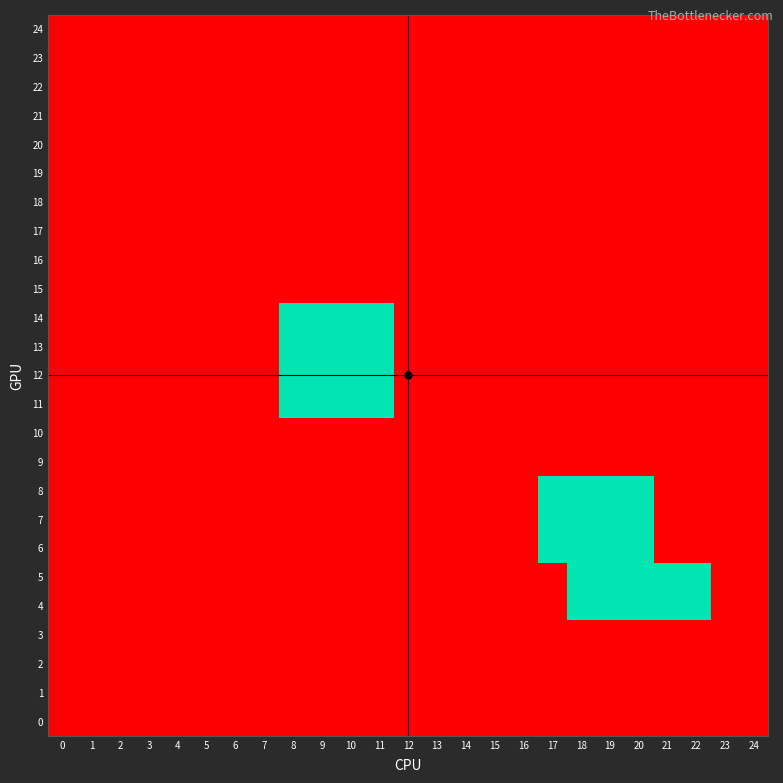

Reading right to left, transcribe all the data shown in this chart.

row_0: 0	0	0	0	0	0	0	0	0	0	0	0	0	0	0	0	0	0	0	0	0	0	0	0	0
row_1: 0	0	0	0	0	0	0	0	0	0	0	0	0	0	0	0	0	0	0	0	0	0	0	0	0
row_2: 0	0	0	0	0	0	0	0	0	0	0	0	0	0	0	0	0	0	0	0	0	0	0	0	0
row_3: 0	0	0	0	0	0	0	0	0	0	0	0	0	0	0	0	0	0	0	0	0	0	0	0	0
row_4: 0	0	0	0	0	0	0	0	0	0	0	0	0	0	0	0	0	0	0	0	0	0	0	0	0
row_5: 0	0	0	0	0	0	0	0	0	0	0	0	0	0	0	0	0	0	0	0	0	0	0	0	0
row_6: 0	0	0	0	0	0	0	0	0	0	0	0	0	0	0	0	0	0	0	0	0	0	0	0	0
row_7: 0	0	0	0	0	0	0	0	0	0	0	0	0	0	0	0	0	0	0	0	0	0	0	0	0
row_8: 0	0	0	0	0	0	0	0	0	0	0	0	0	0	0	0	0	0	0	0	0	0	0	0	0
row_9: 0	0	0	0	0	0	0	0	0	0	0	0	0	0	0	0	0	0	0	0	0	0	0	0	0
row_10: 0	0	0	0	0	0	0	0	0	0	0	0	0	1	1	1	1	0	0	0	0	0	0	0	0
row_11: 0	0	0	0	0	0	0	0	0	0	0	0	0	1	1	1	1	0	0	0	0	0	0	0	0
row_12: 0	0	0	0	0	0	0	0	0	0	0	0	0	1	1	1	1	0	0	0	0	0	0	0	0
row_13: 0	0	0	0	0	0	0	0	0	0	0	0	0	1	1	1	1	0	0	0	0	0	0	0	0
row_14: 0	0	0	0	0	0	0	0	0	0	0	0	0	0	0	0	0	0	0	0	0	0	0	0	0
row_15: 0	0	0	0	0	0	0	0	0	0	0	0	0	0	0	0	0	0	0	0	0	0	0	0	0
row_16: 0	0	0	0	1	1	1	1	0	0	0	0	0	0	0	0	0	0	0	0	0	0	0	0	0
row_17: 0	0	0	0	1	1	1	1	0	0	0	0	0	0	0	0	0	0	0	0	0	0	0	0	0
row_18: 0	0	0	0	1	1	1	1	0	0	0	0	0	0	0	0	0	0	0	0	0	0	0	0	0
row_19: 0	0	1	1	1	1	1	0	0	0	0	0	0	0	0	0	0	0	0	0	0	0	0	0	0
row_20: 0	0	1	1	1	1	1	0	0	0	0	0	0	0	0	0	0	0	0	0	0	0	0	0	0
row_21: 0	0	0	0	0	0	0	0	0	0	0	0	0	0	0	0	0	0	0	0	0	0	0	0	0
row_22: 0	0	0	0	0	0	0	0	0	0	0	0	0	0	0	0	0	0	0	0	0	0	0	0	0
row_23: 0	0	0	0	0	0	0	0	0	0	0	0	0	0	0	0	0	0	0	0	0	0	0	0	0
row_24: 0	0	0	0	0	0	0	0	0	0	0	0	0	0	0	0	0	0	0	0	0	0	0	0	0